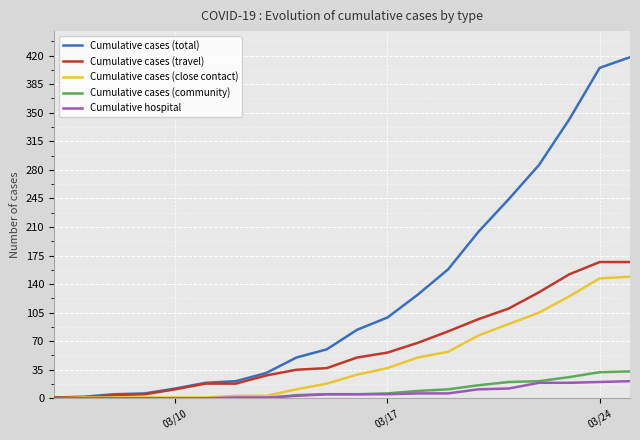

Which series has the largest total across all categories?

Cumulative cases (total)